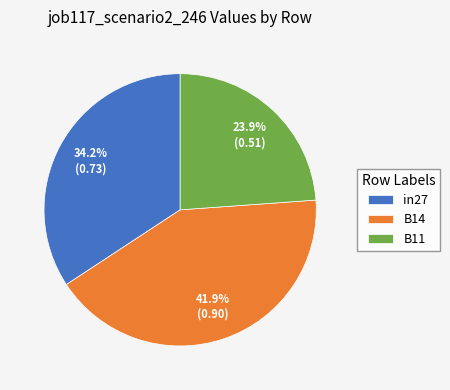

How many slices are in this pie chart?

3